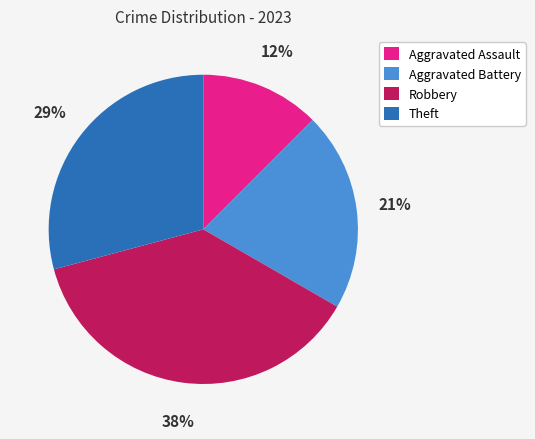

Approximately how many times larger is the value at Aggravated Assault compared to Aggravated Battery?

0.6